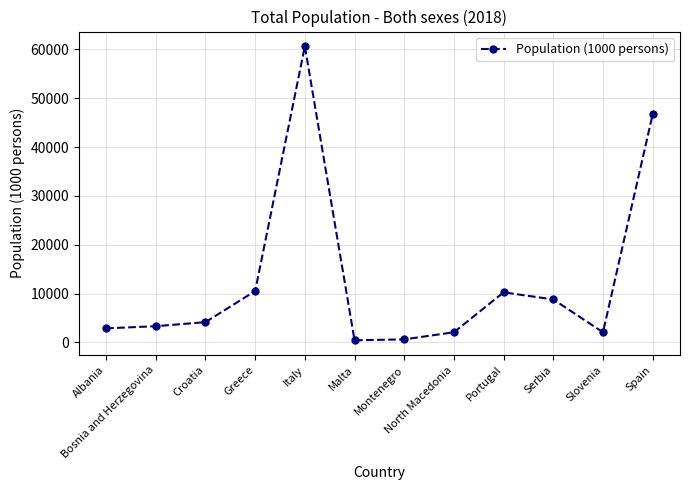

True or false: the data shows 628 at Montenegro.

True